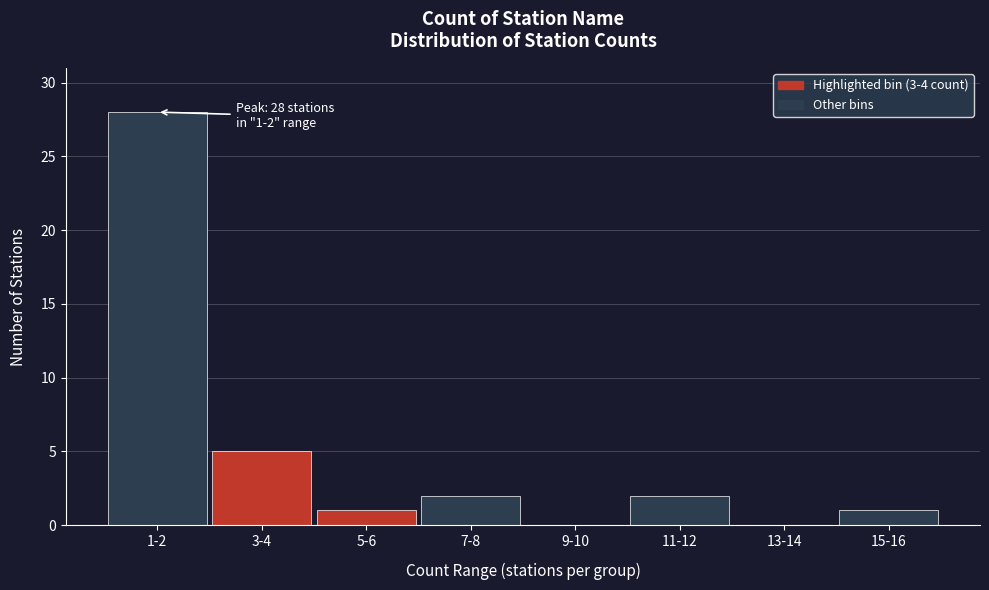

Reading left to right, list all the values displayed in this chart.

1-2=28	3-4=5	5-6=1	7-8=2	9-10=0	11-12=2	13-14=0	15-16=1